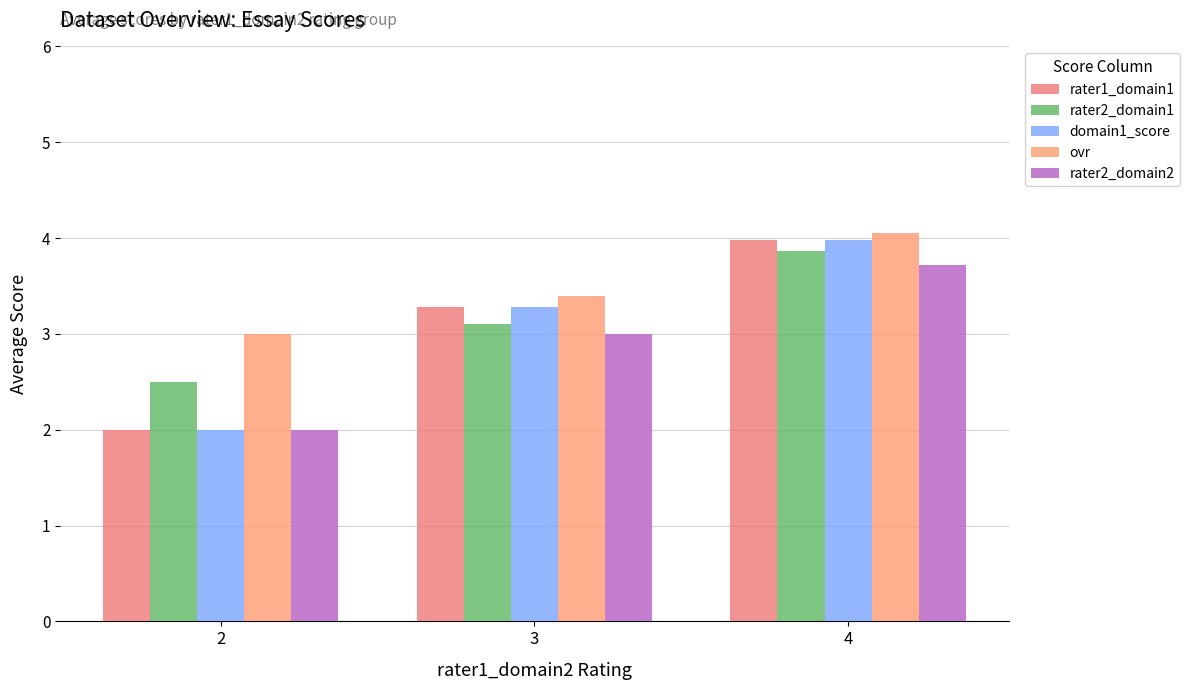

List the series in order of their peak value, lowest first.

rater2_domain2, rater2_domain1, rater1_domain1, domain1_score, ovr